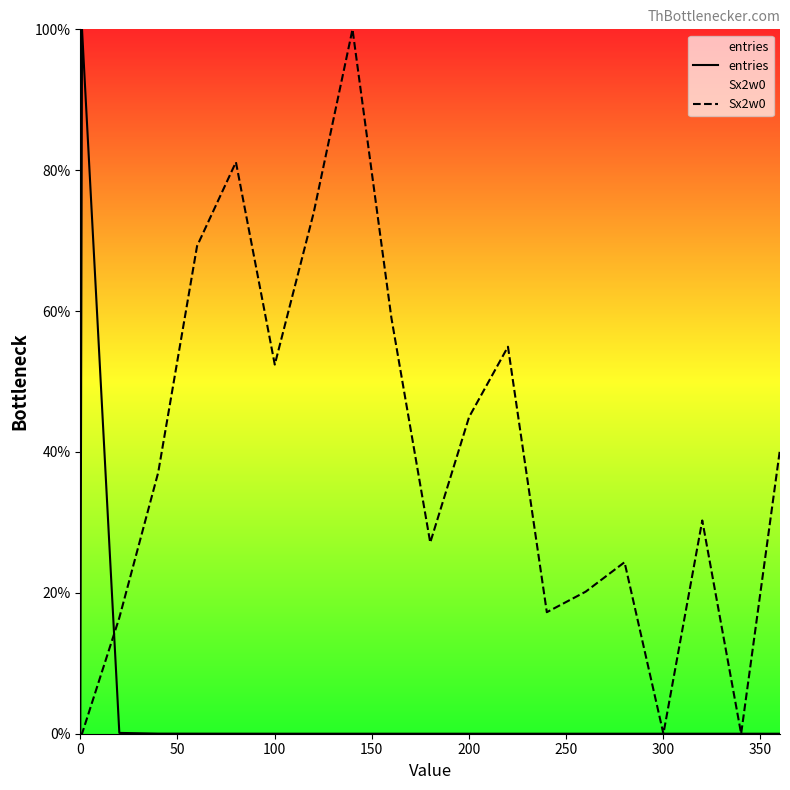

Which series has the largest total across all categories?

Sx2w0